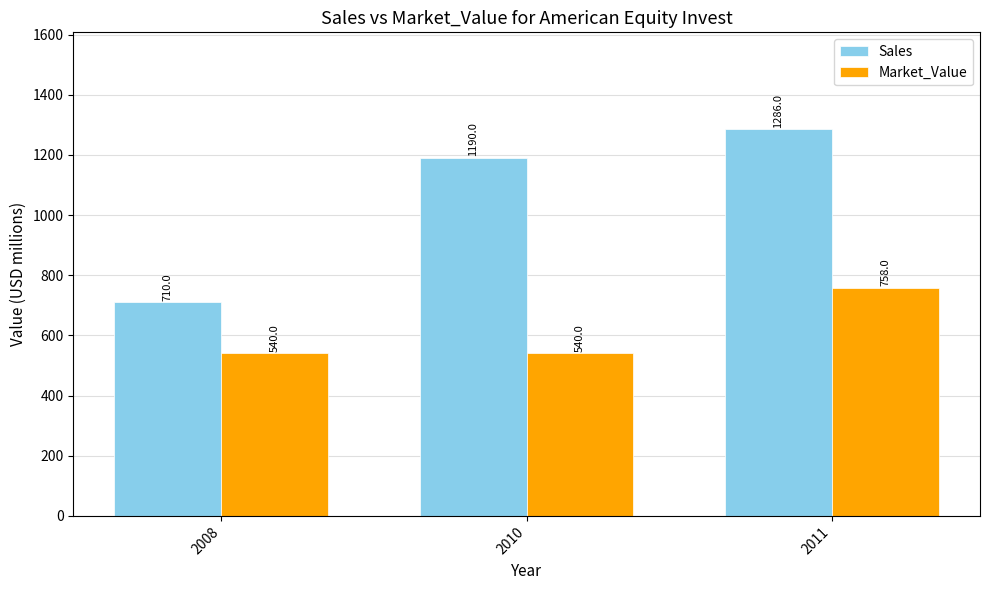

Which series has the largest total across all categories?

Sales